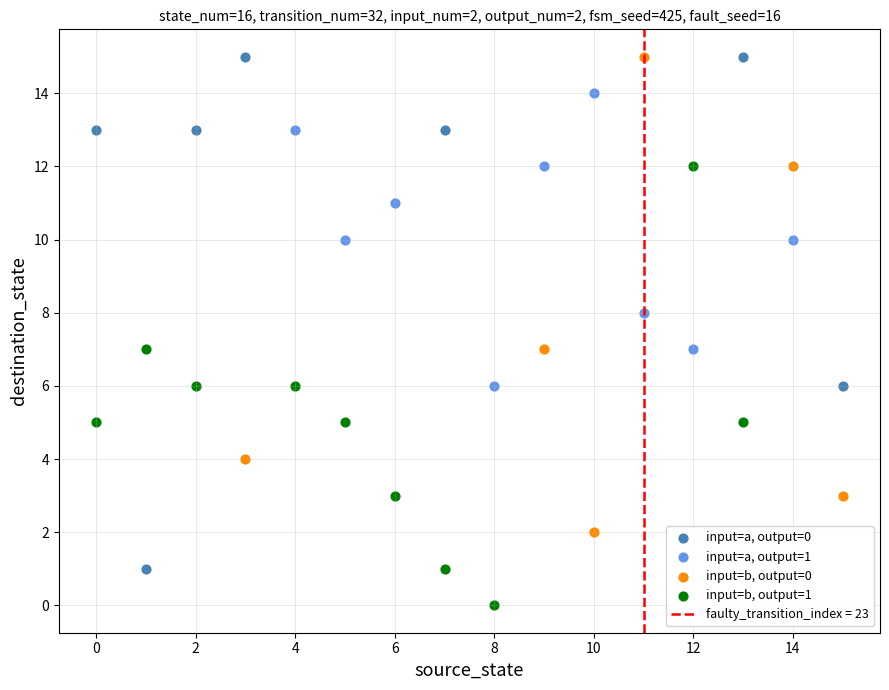

Which series has the widest spread of Y values?

input=a, output=0